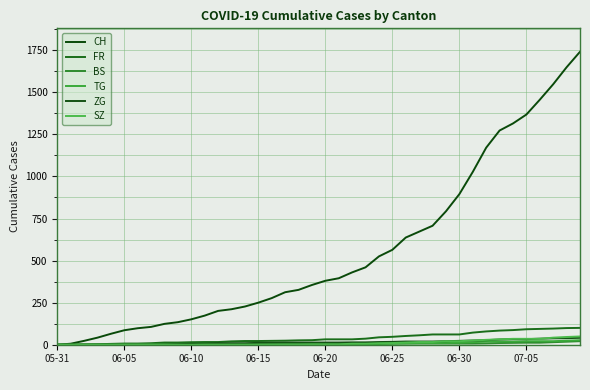

How many lines are shown in the chart?

6